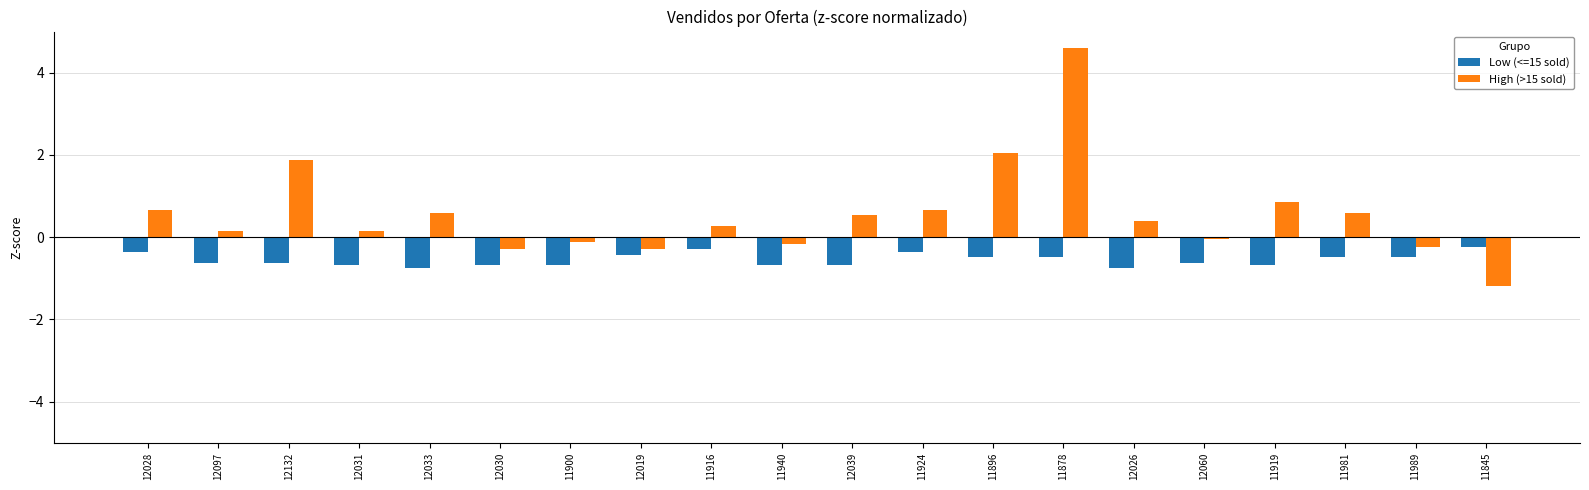

Which series has the largest range (max minus min)?

High (>15 sold)